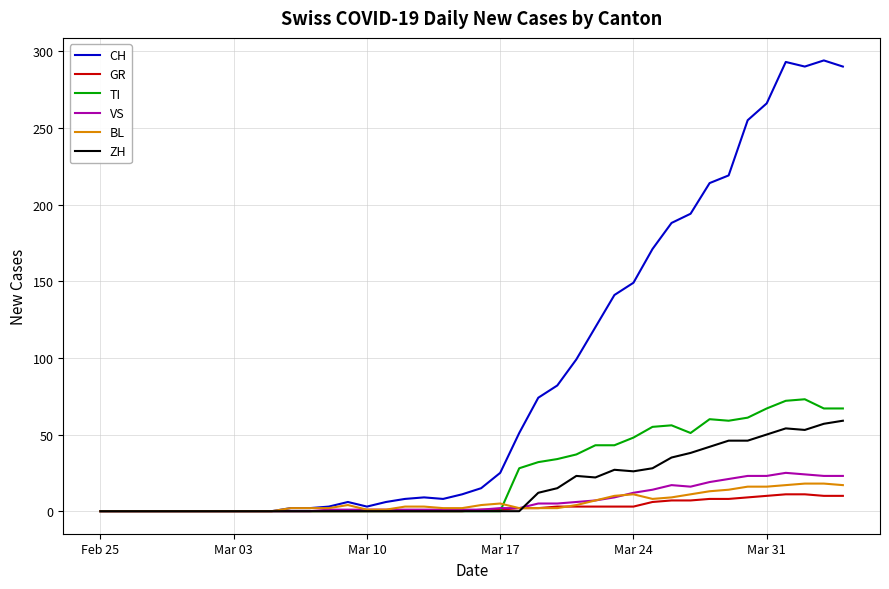

Which series has the largest total across all categories?

CH